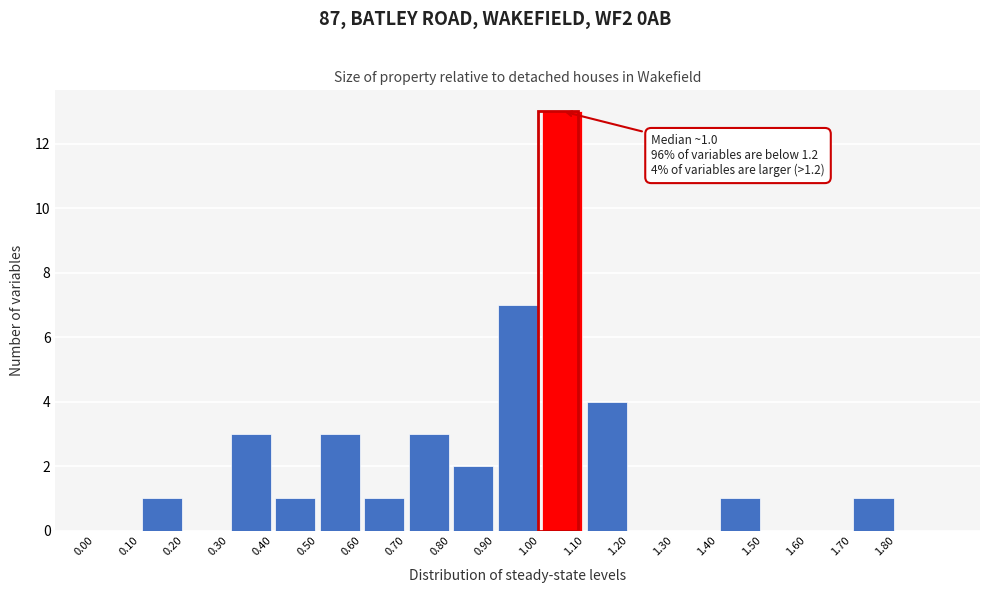

Which range on the x-axis has the tallest bar?

1.0 to 1.1